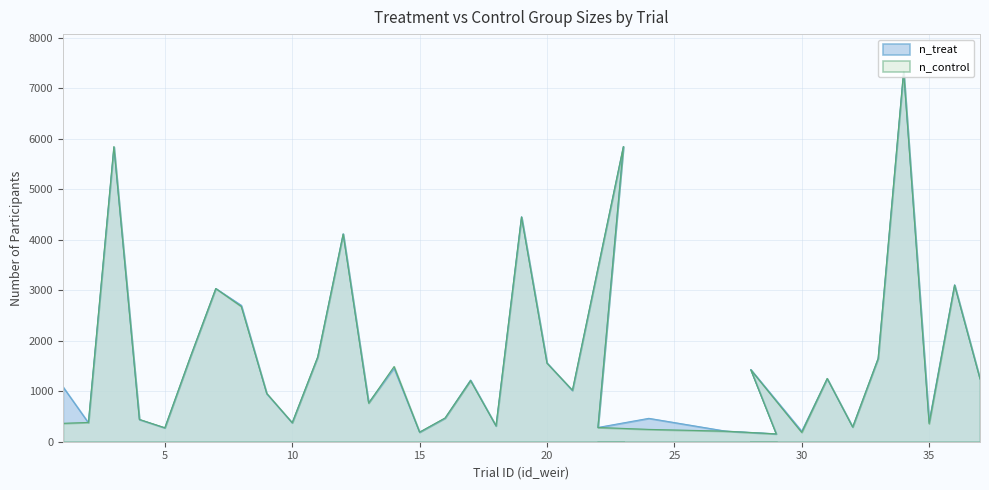

Rank the series by their average value, from highest to lowest.

n_treat, n_control